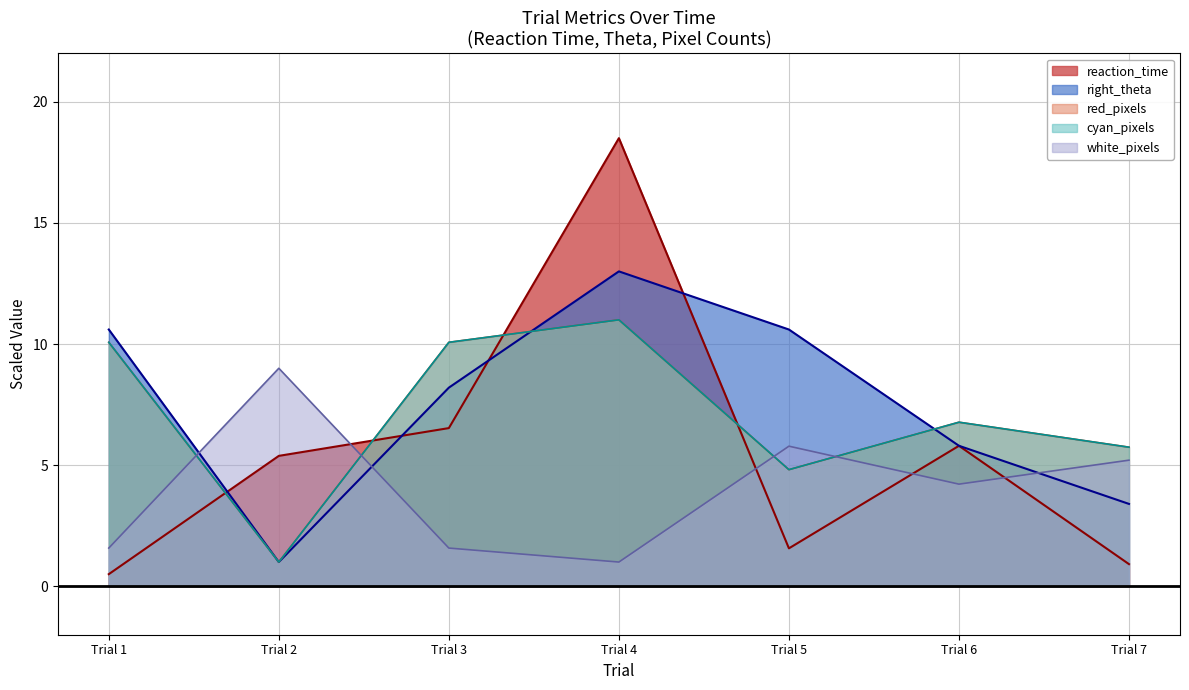

Does the chart have visible grid lines?

Yes